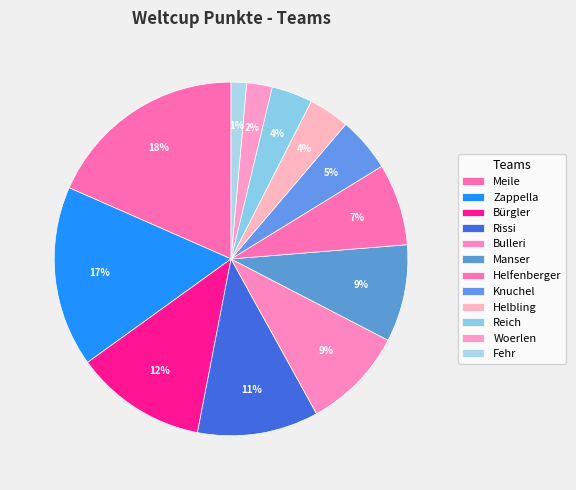

Count the number of slices in the pie.

12